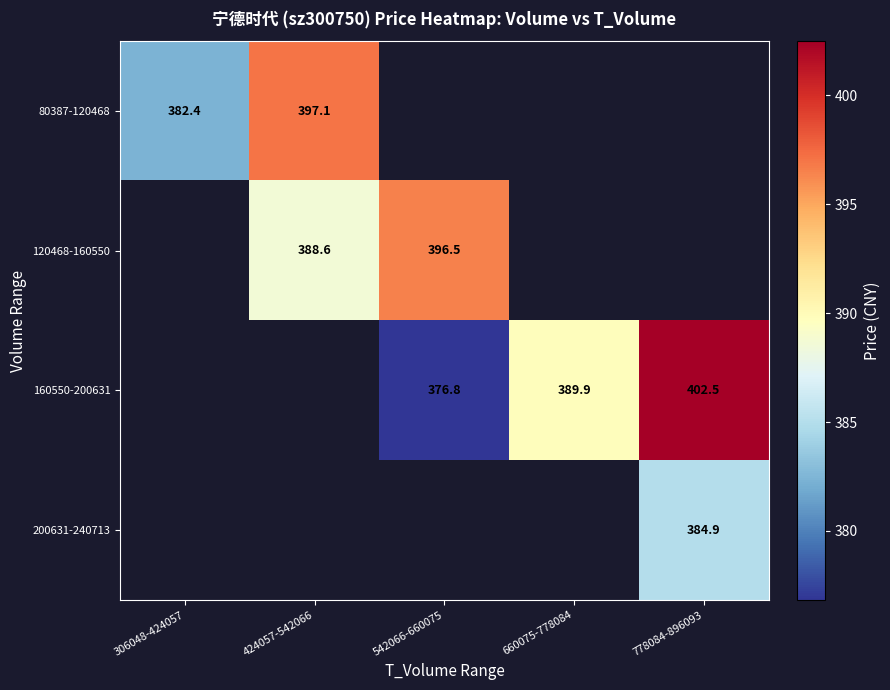

At which label does 80387-120468 reach its minimum?

306048-424057